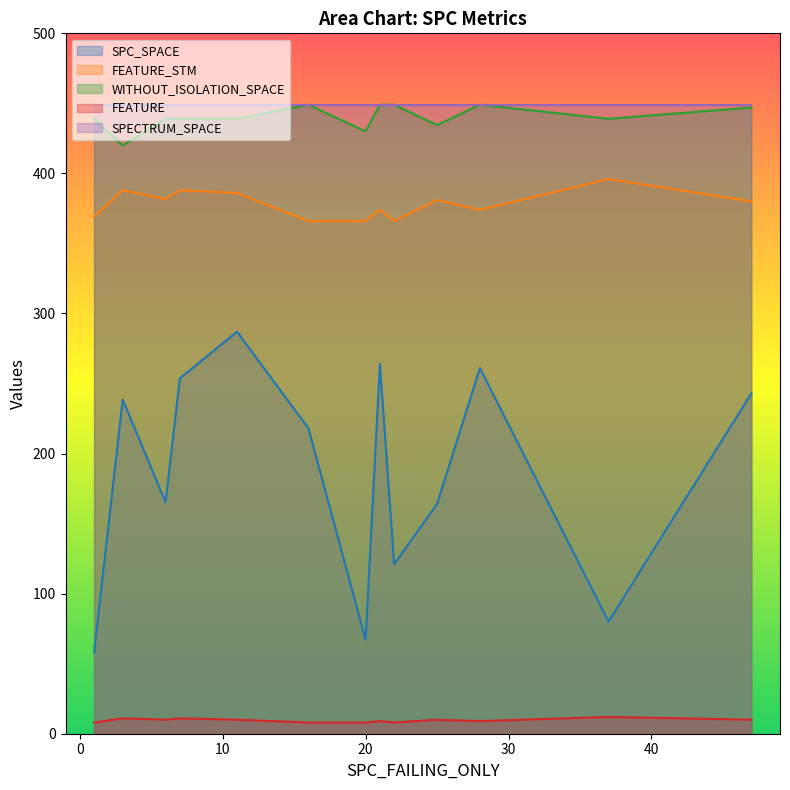

Which series changed the most between 9 and 21?

SPC_SPACE